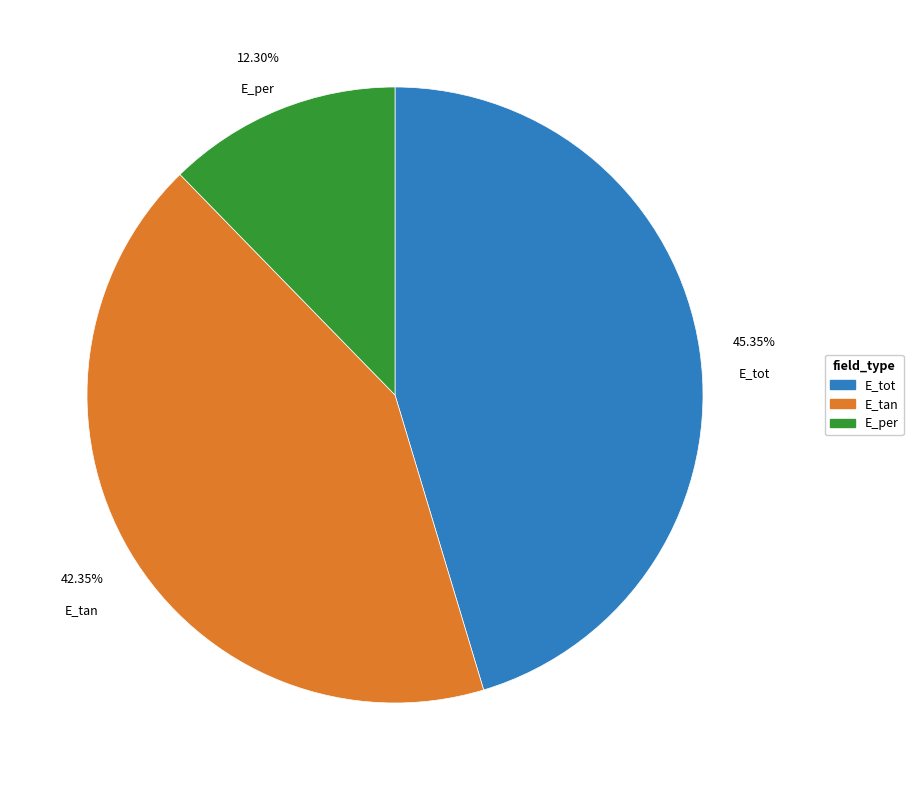

What is the smallest slice in the pie chart?

E_per